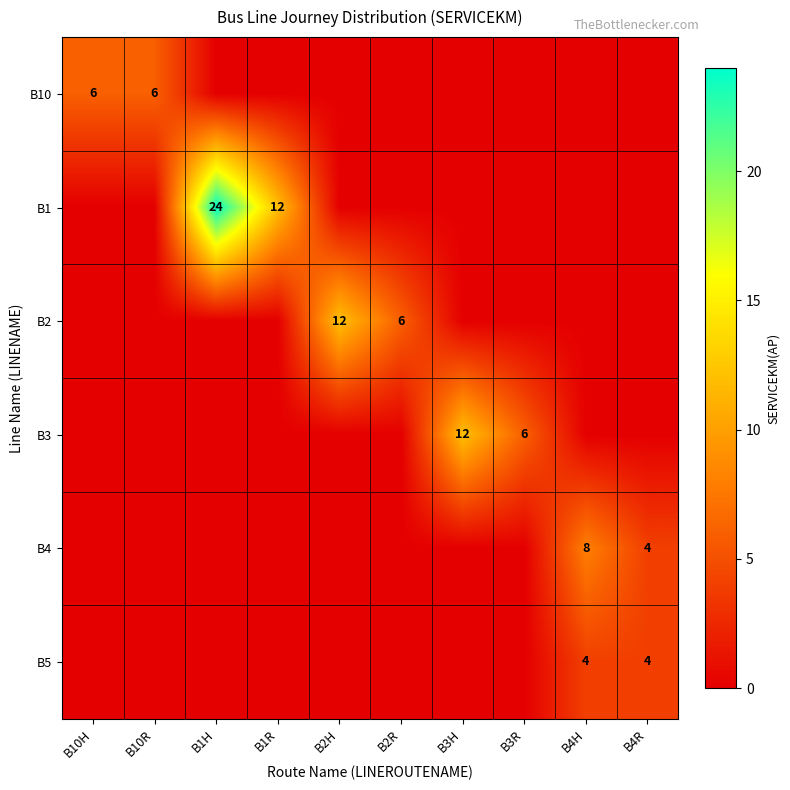

What is the difference between the highest and lowest values at B1H?

24